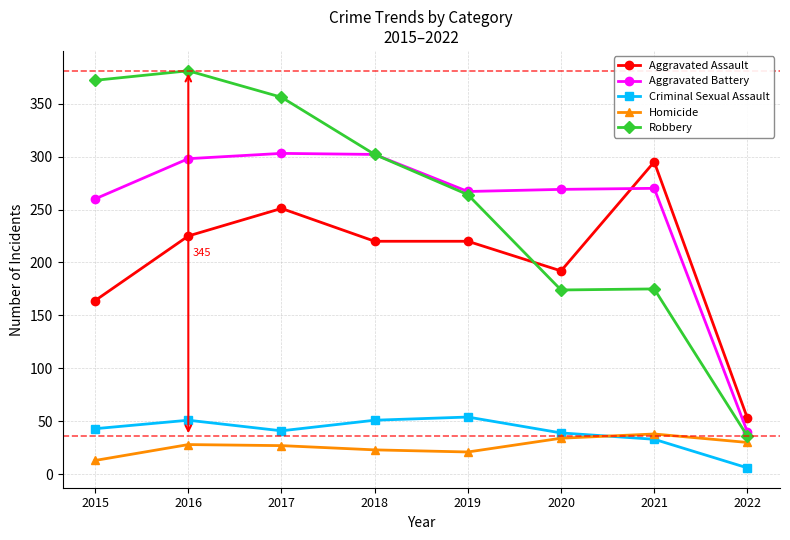

What is the sum of all Robbery values?

2060